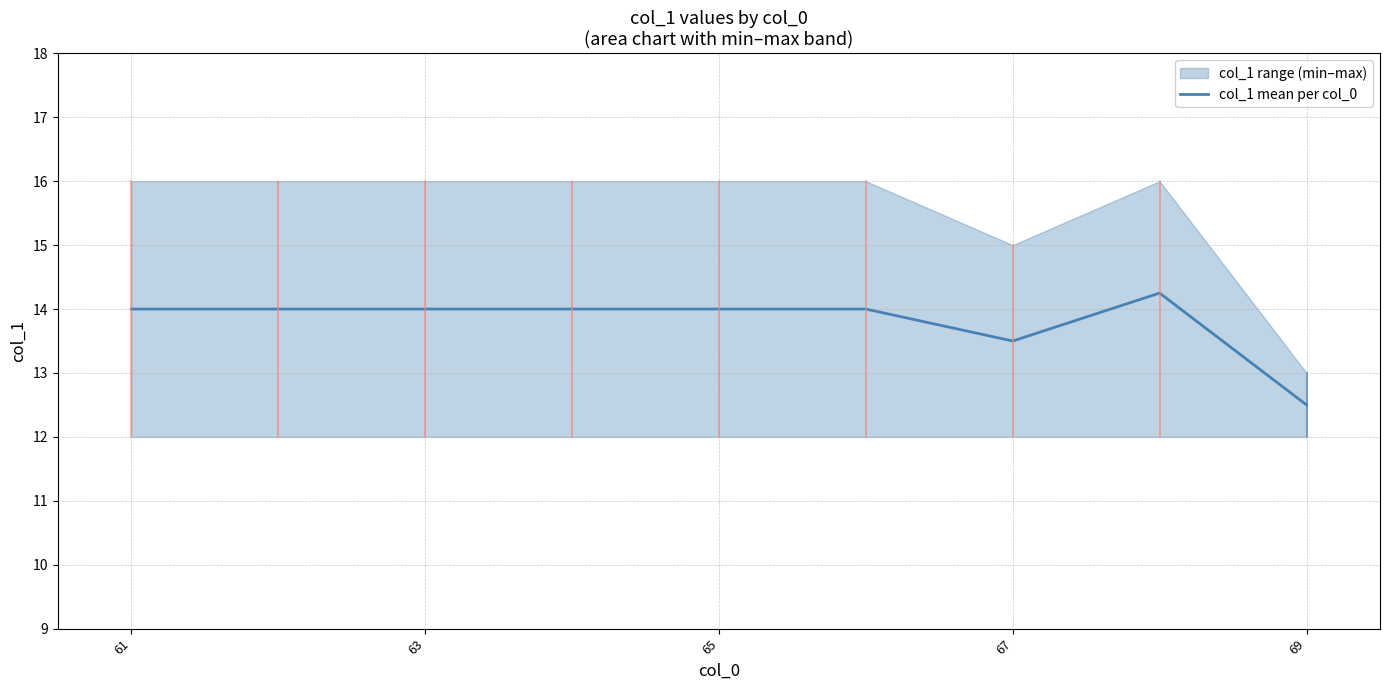

What is the greatest value displayed?

14.2